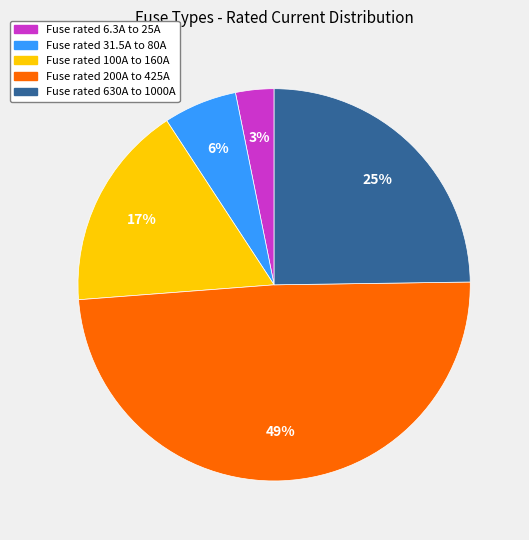

The Fuse rated 6.3A to 25A slice represents 12% of the pie. True or false?

False